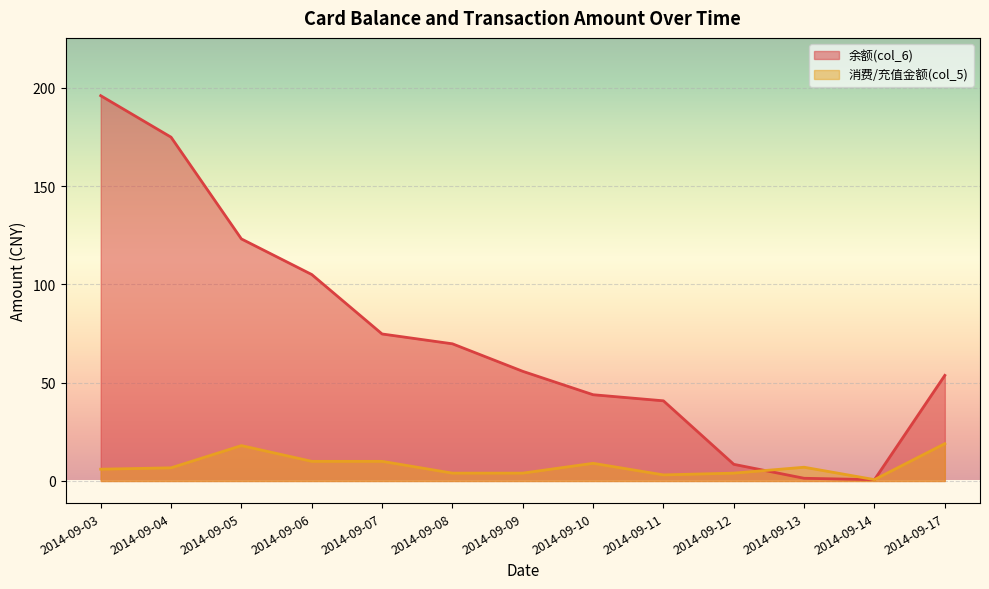

Rank the series by their maximum value, from lowest to highest.

消费/充值金额(col_5), 余额(col_6)